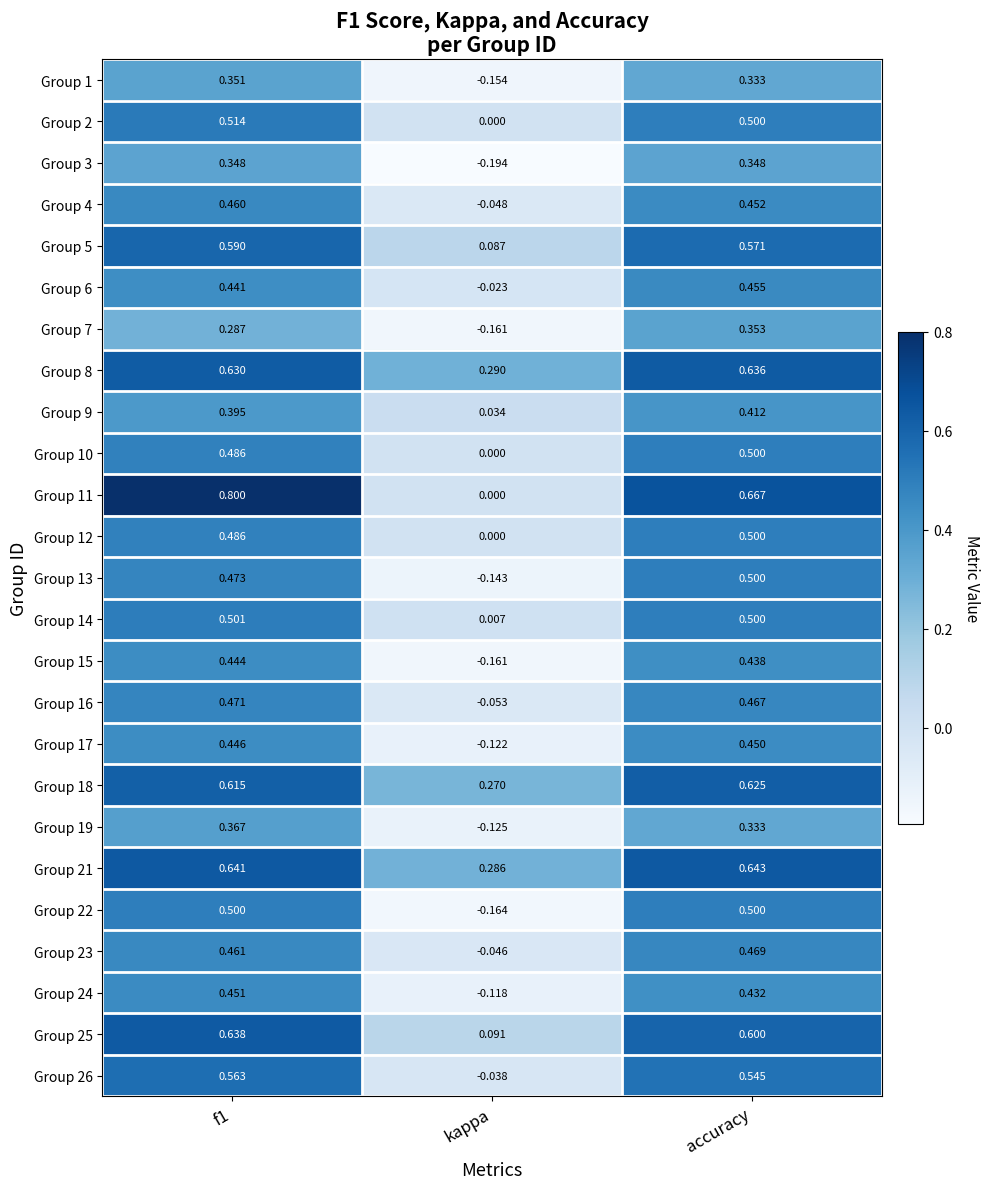

At which label does Group 10 reach its peak?

accuracy